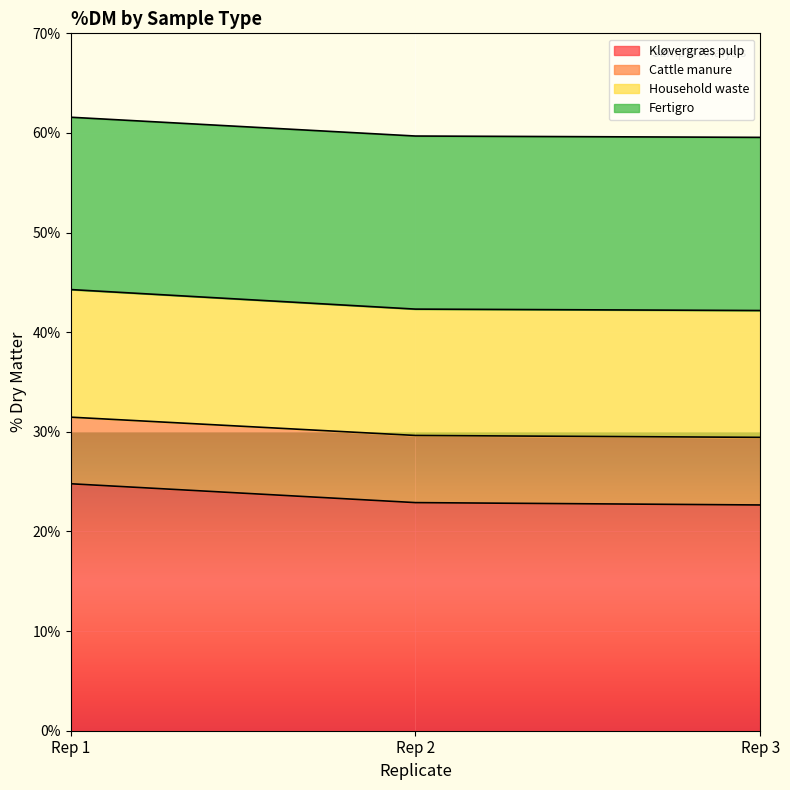

How many lines are shown in the chart?

4